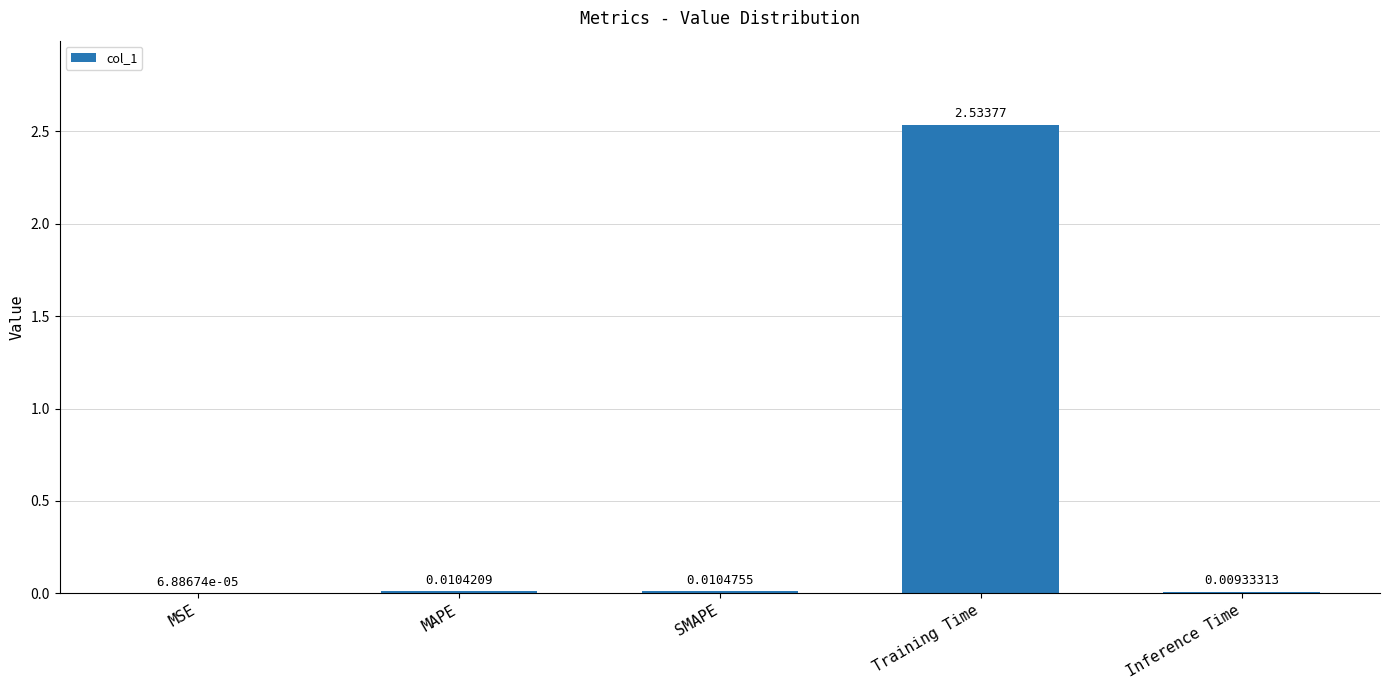

Which has a higher value, Training Time or MAPE?

Training Time